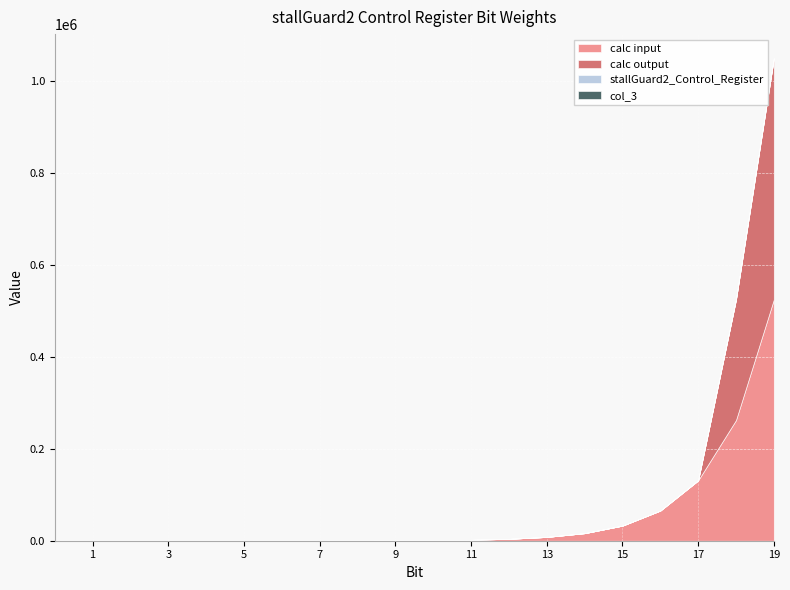

How many interior local peaks does the calc output series have?

1